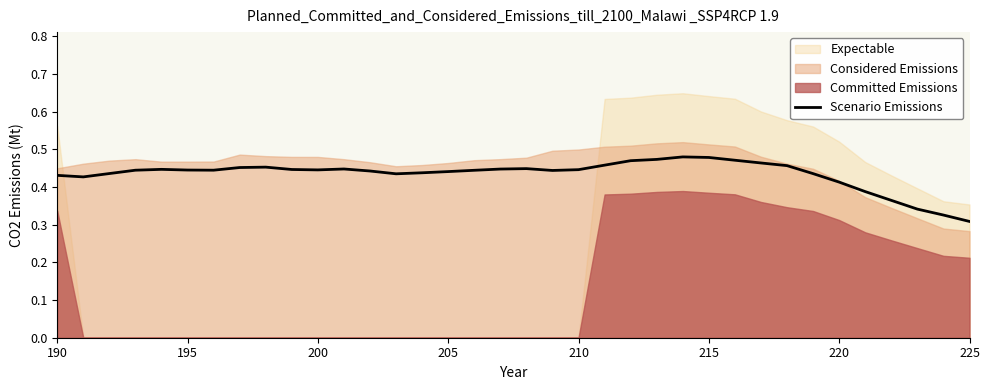

At which label is Scenario Emissions closest to 0?

225